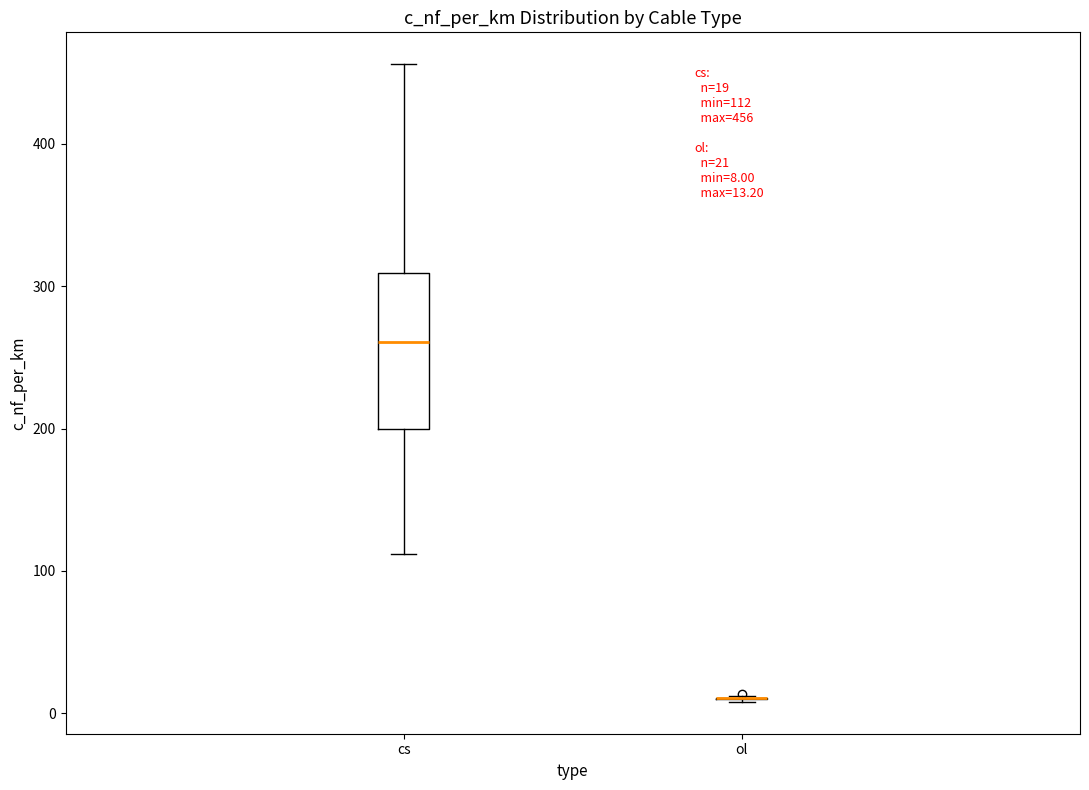

Which box is the tallest, from its lower edge to its upper edge?

cs